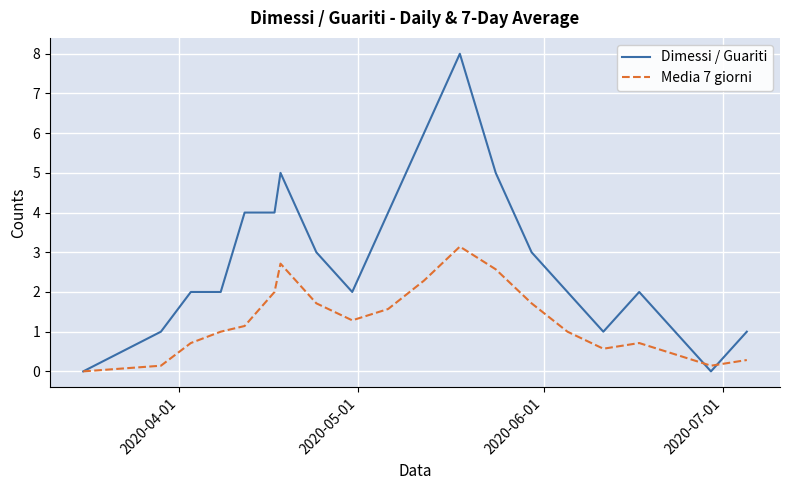

What is the difference between the second highest and minimum values in the Dimessi / Guariti series?

6.0